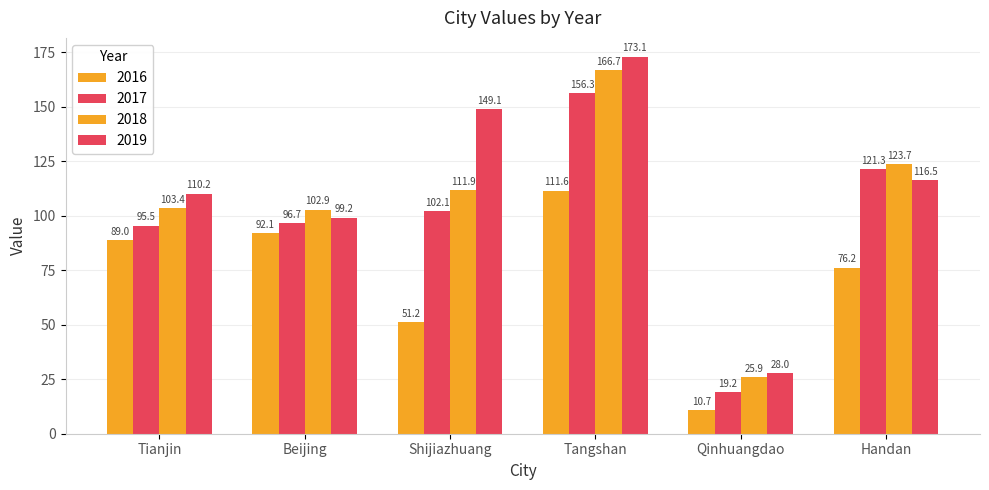

What is the label of the 2nd bar from the left?

Beijing